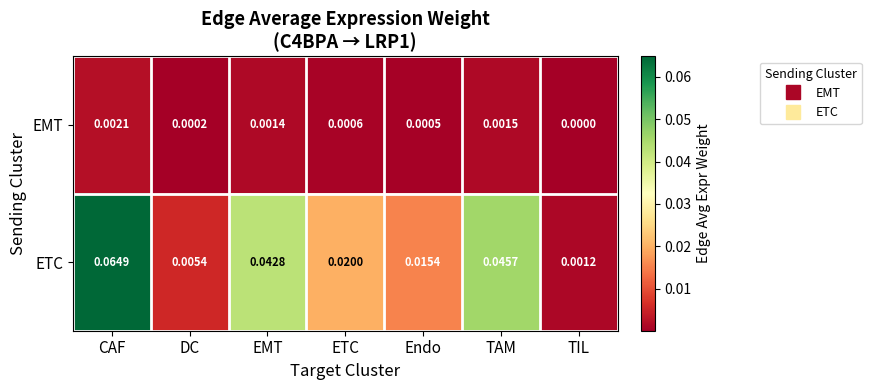

At which category is the sum across all series the highest?

CAF